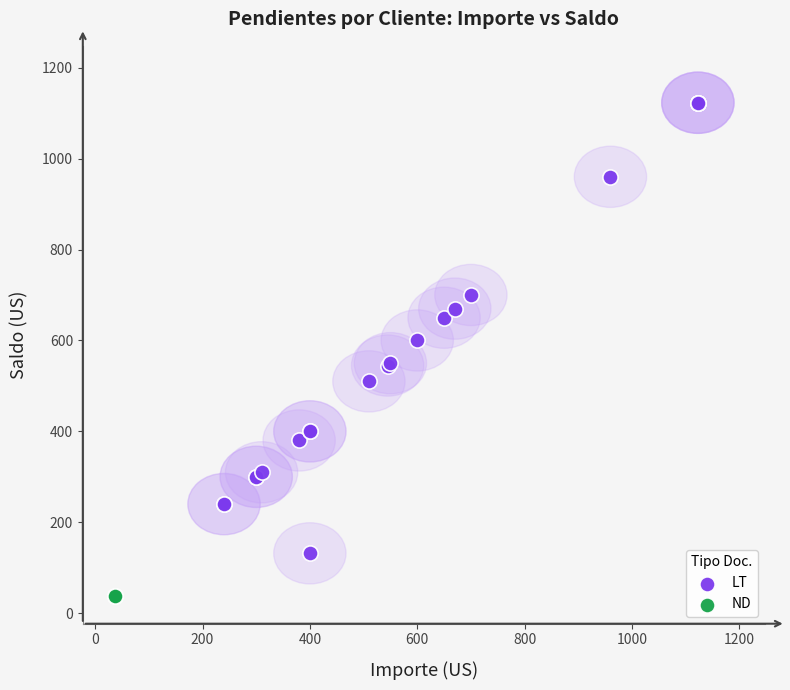

What are all the series names shown in the legend?

LT, ND